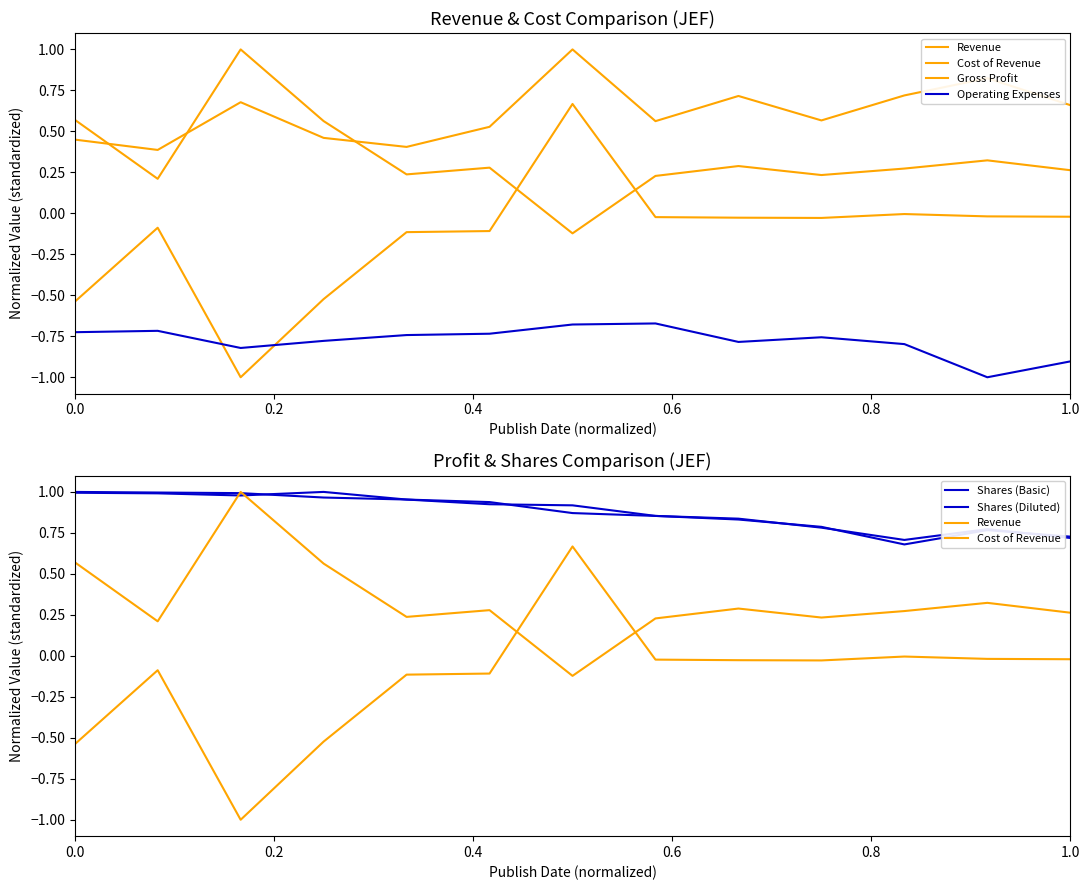

Does the chart have visible grid lines?

No